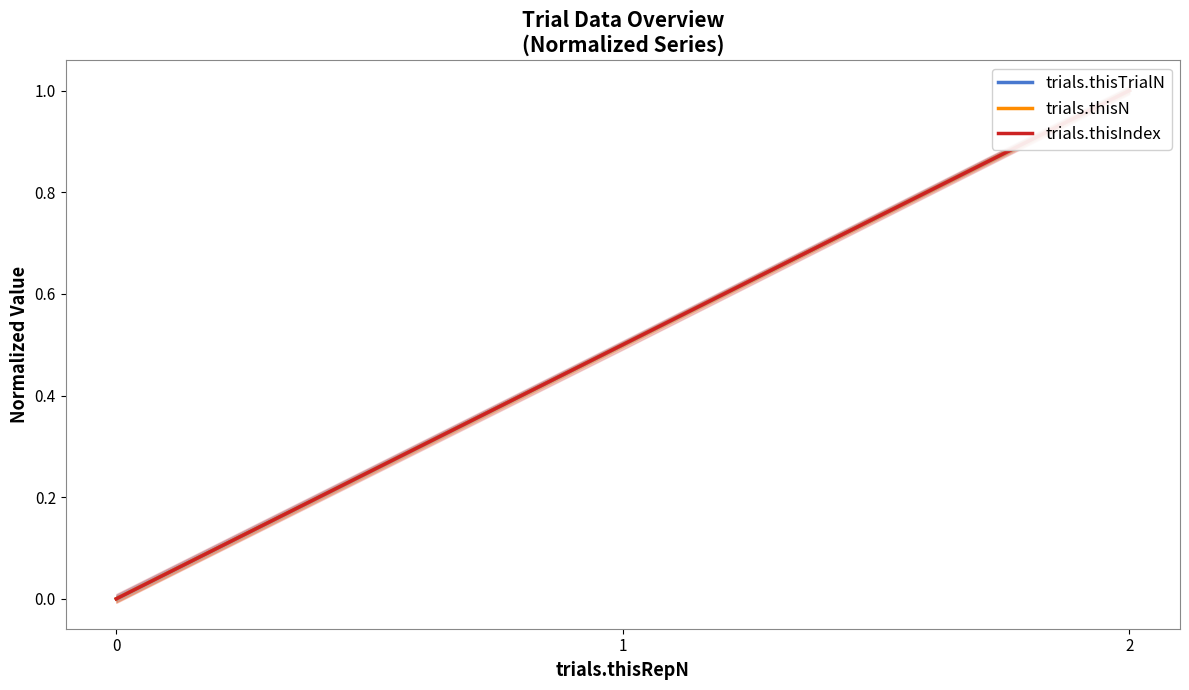

What is the approximate value of trials.thisIndex at 1?

0.5